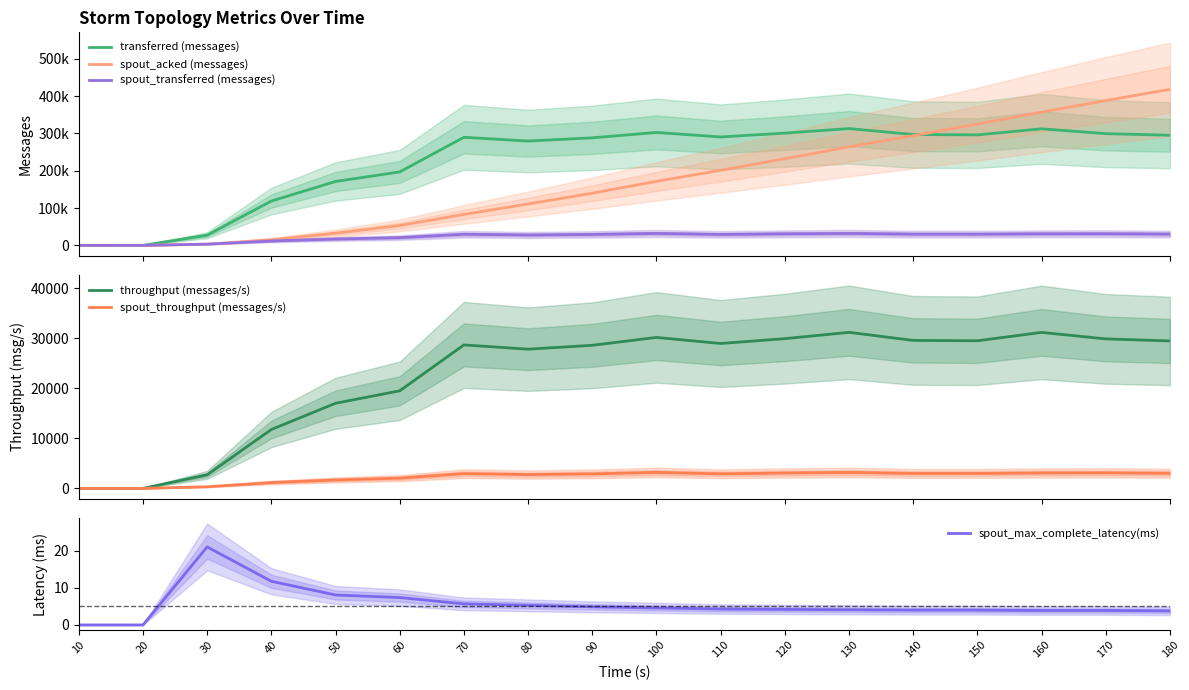

The transferred (messages) series shows 27280.0 at 30. True or false?

True